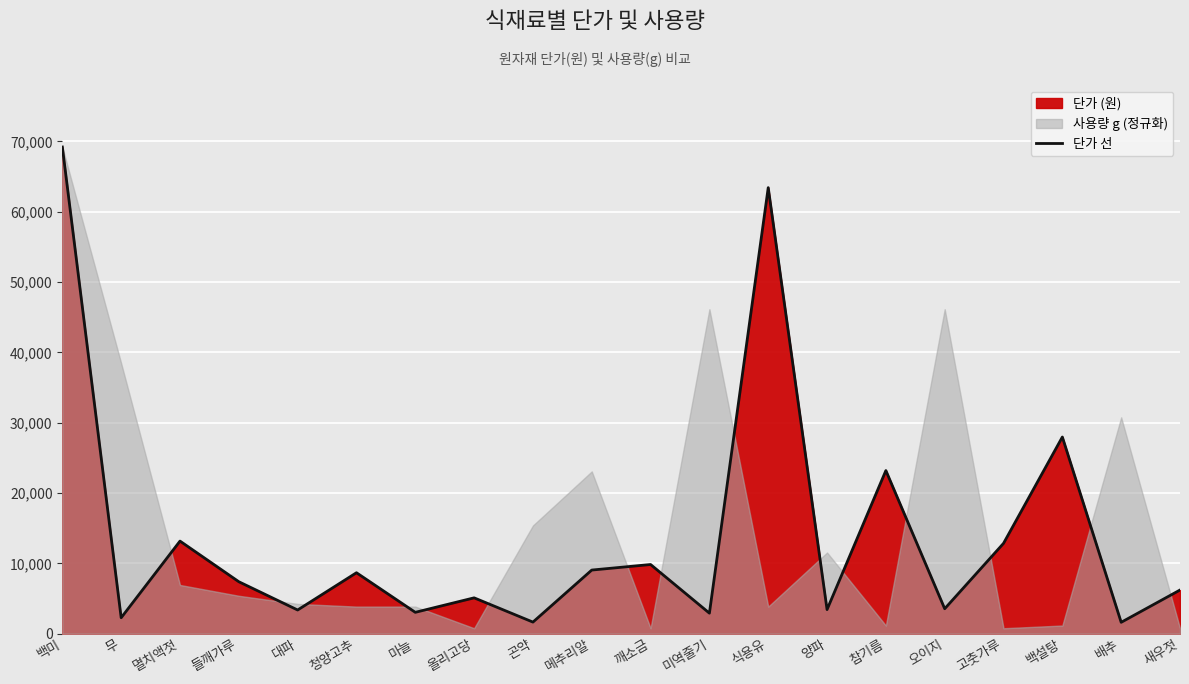

What position from the left is 백미?

1